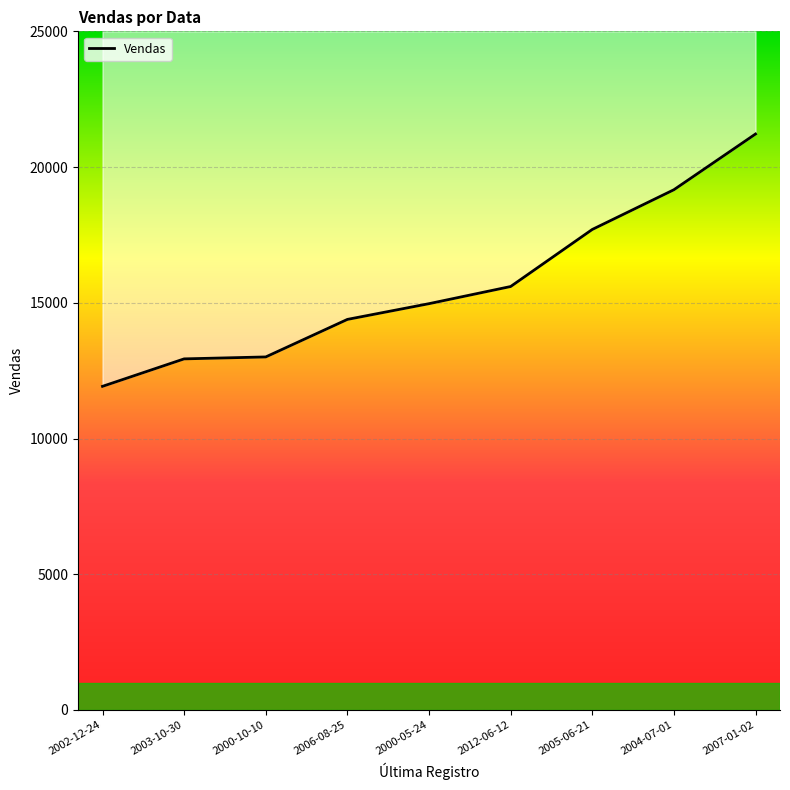

What is the label of the 2nd point from the right?

2004-07-01